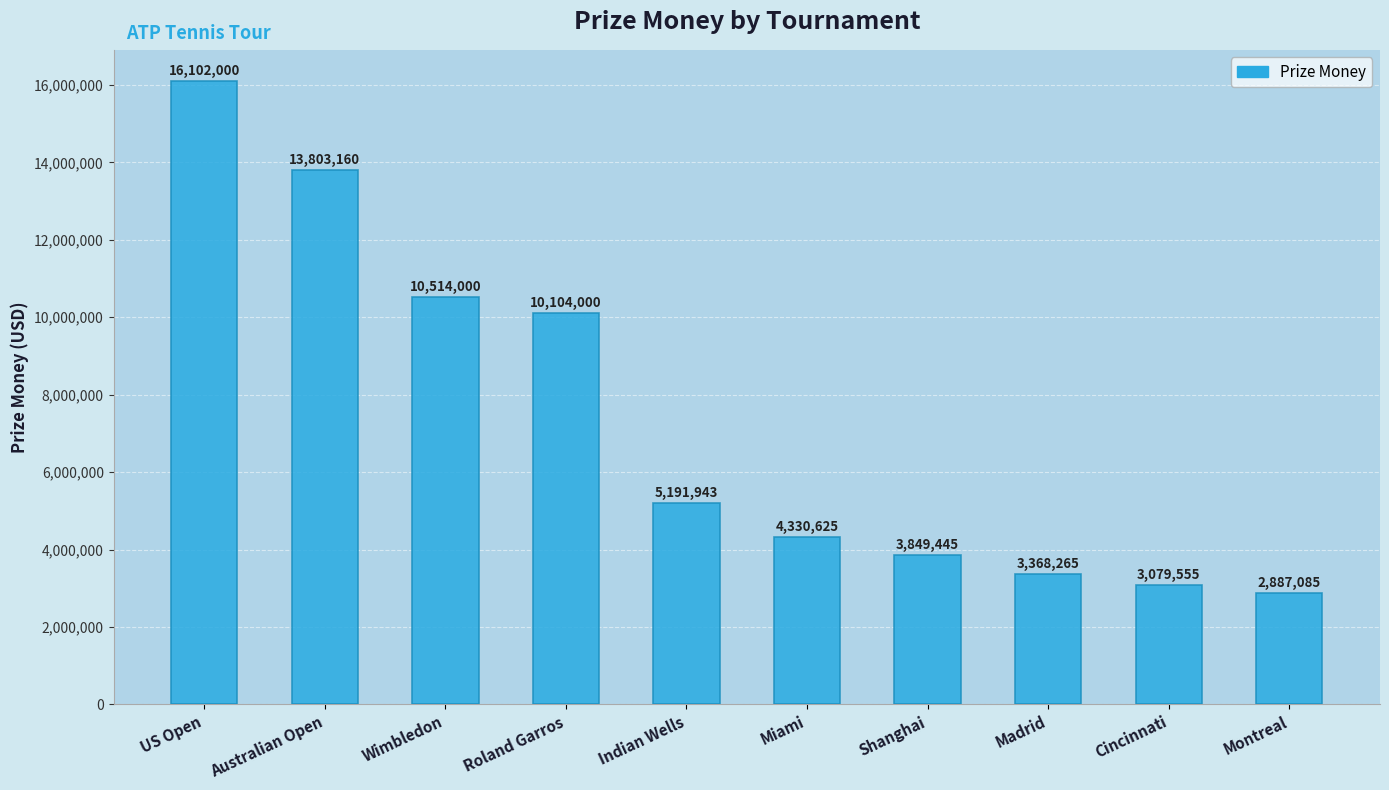

Does the chart contain any negative values?

No